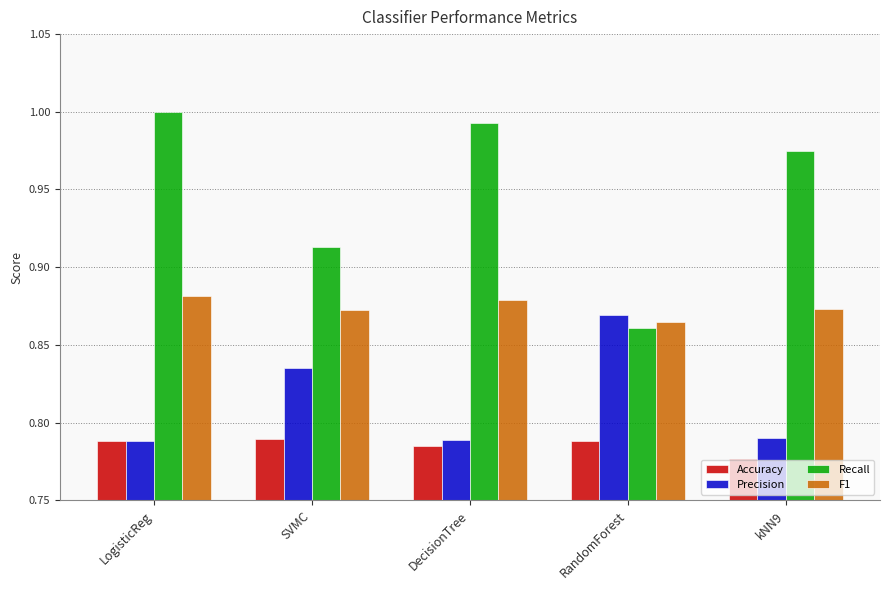

Count the number of categories in the chart.

5